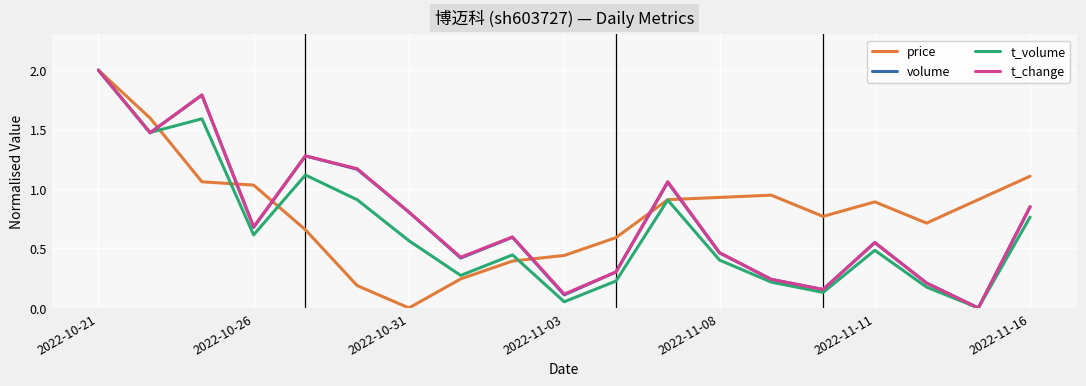

Which series has the largest total across all categories?

price